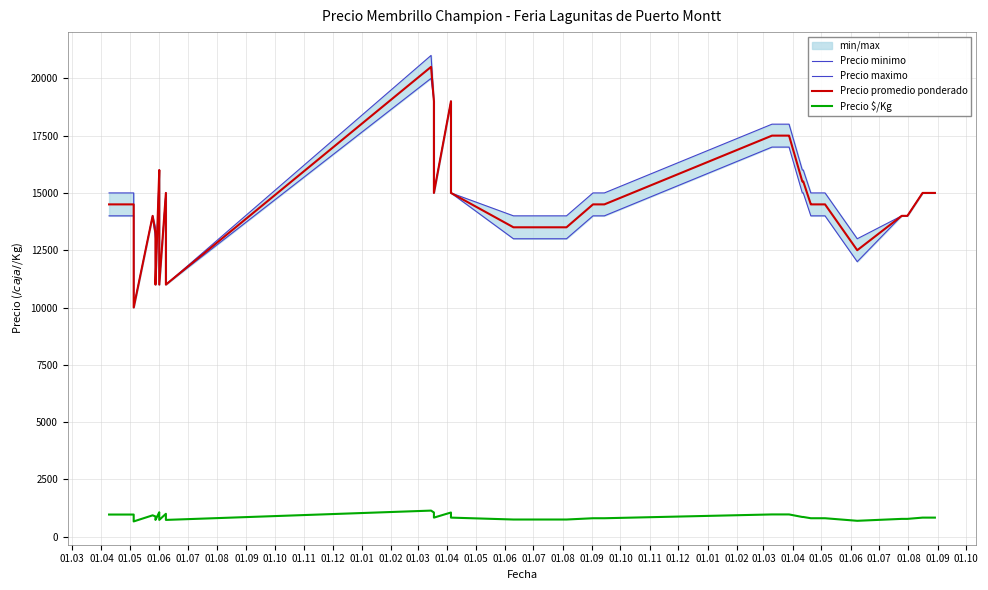

What is the label of the 25th point from the right?

01.06